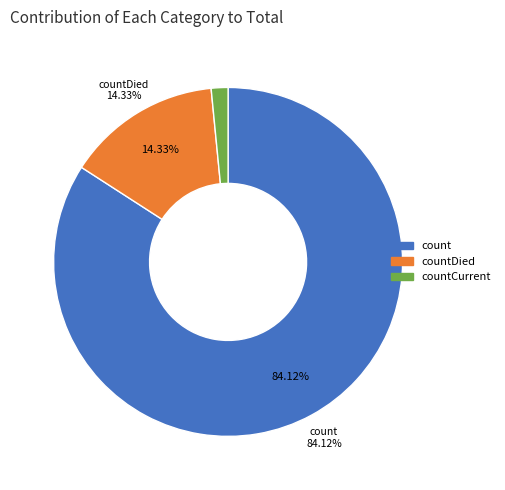

Combined, what portion of the pie is countDied and countCurrent?

15.9%